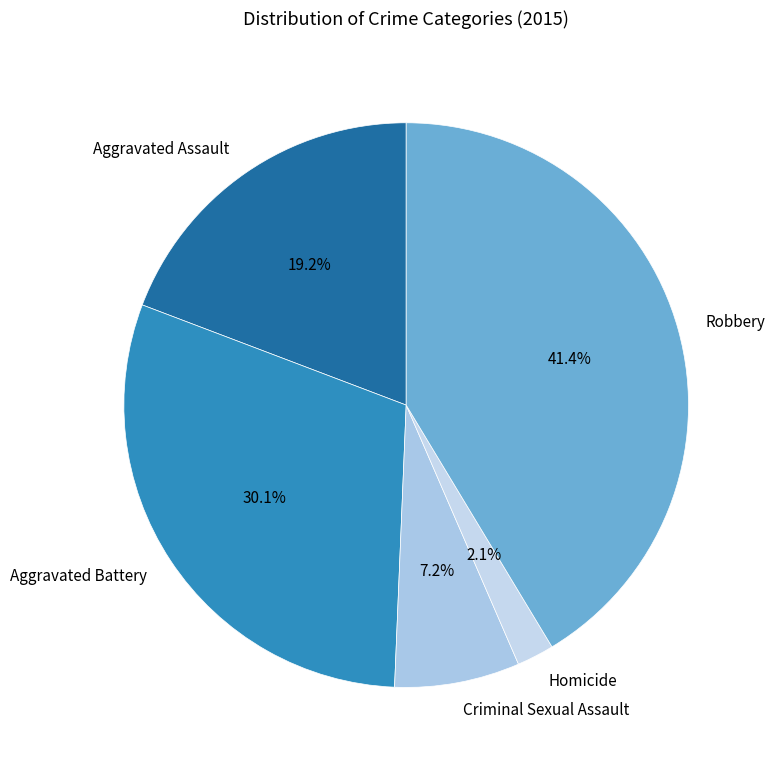

Count the number of slices in the pie.

5